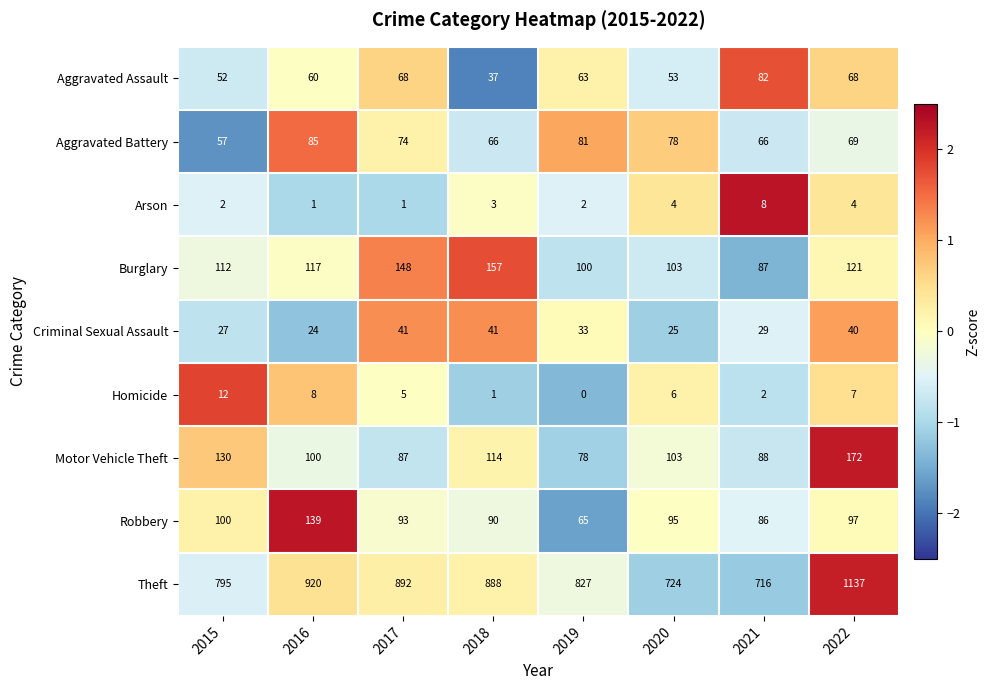

Is the value of Criminal Sexual Assault at 2018 greater than the value of Motor Vehicle Theft at 2016?

No